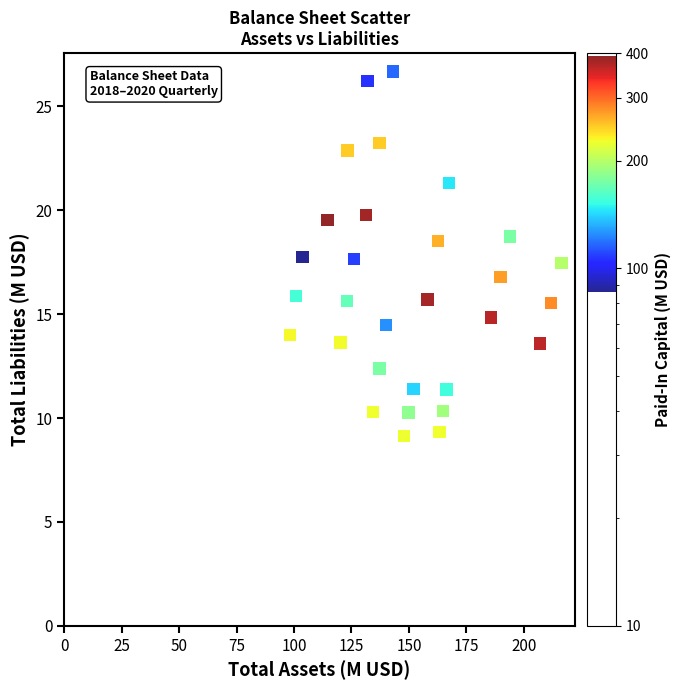

What is the range of Y values (max minus min)?

17.6